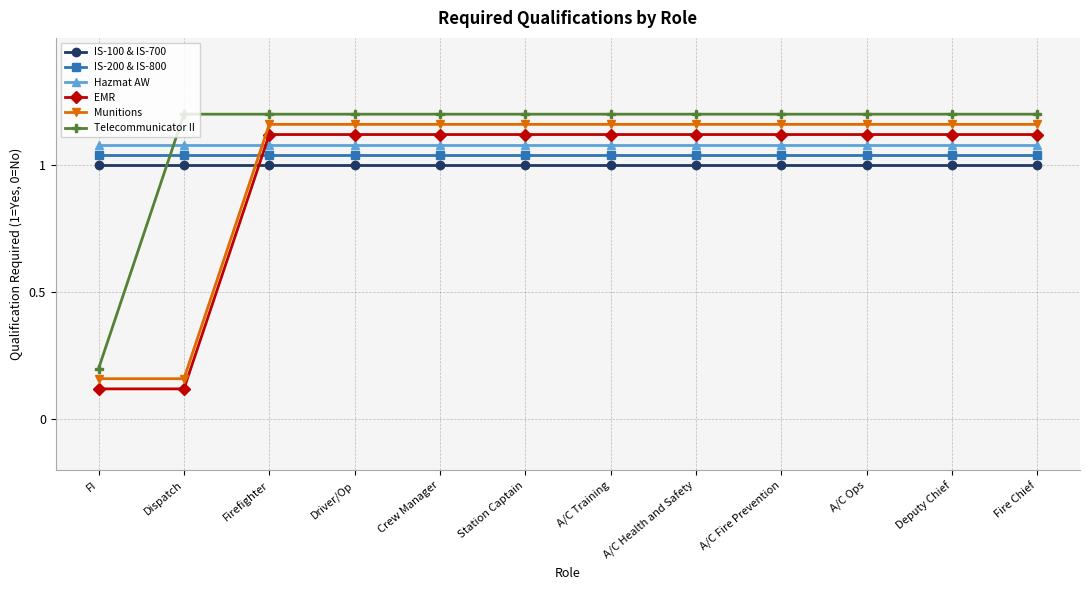

Is this an area chart (filled region under the line)?

No